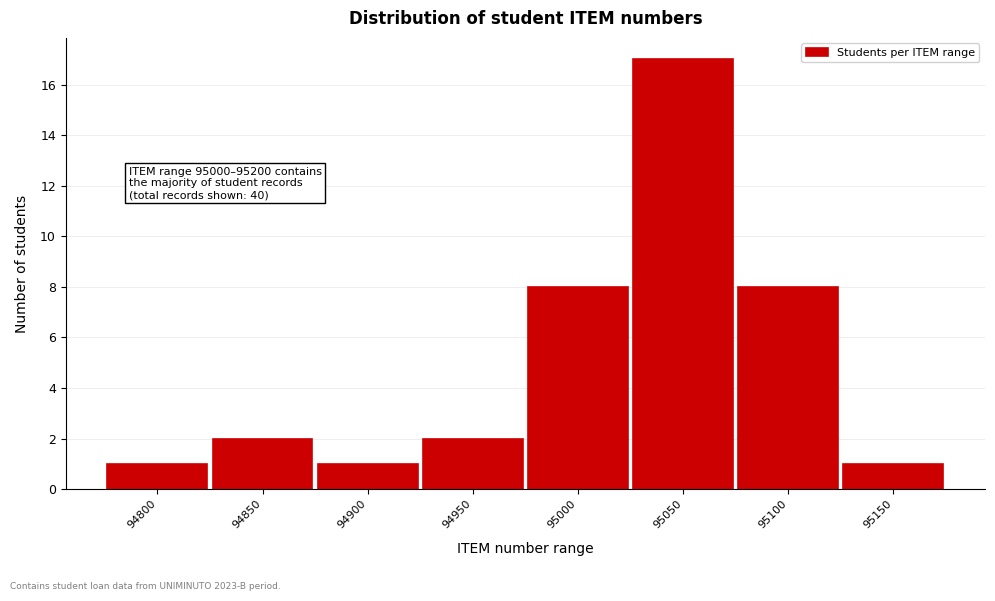

Reading right to left, transcribe all the data shown in this chart.

95150=1	95100=8	95050=17	95000=8	94950=2	94900=1	94850=2	94800=1